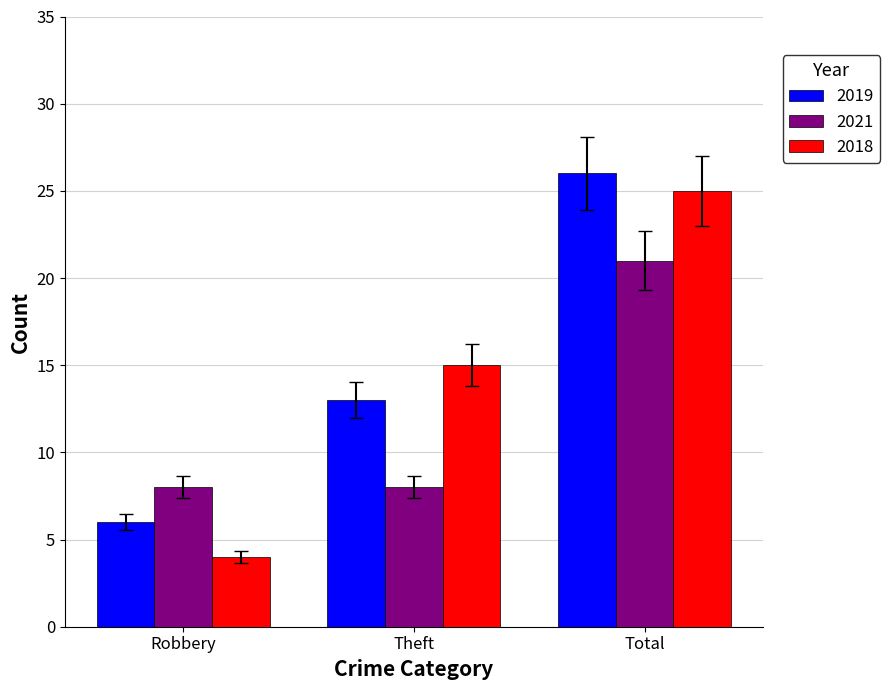

Which series has the largest total across all categories?

2019